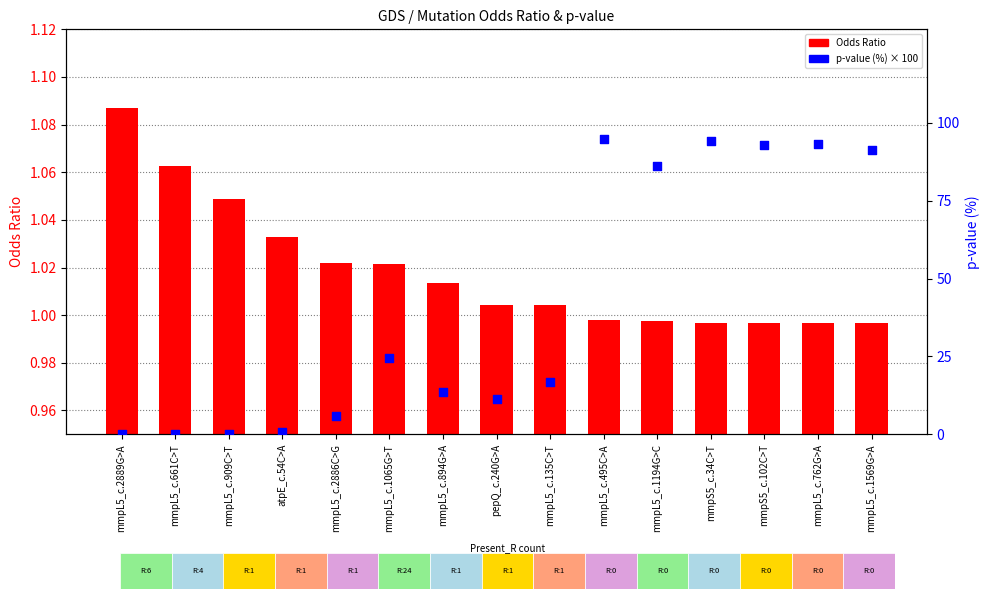

What are all the series names shown in the legend?

Odds_Ratio, pval (%)